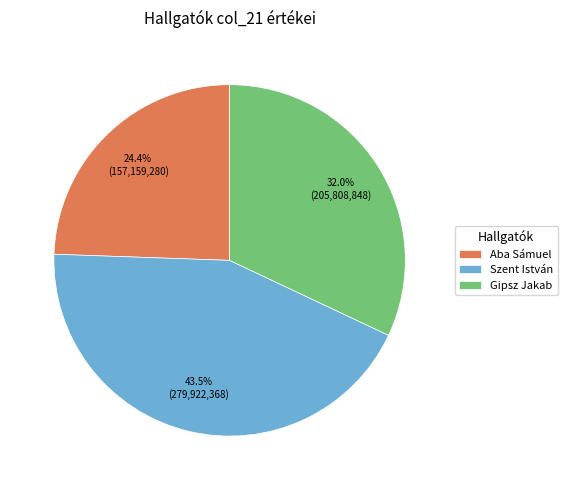

Does any single category account for the majority?

No